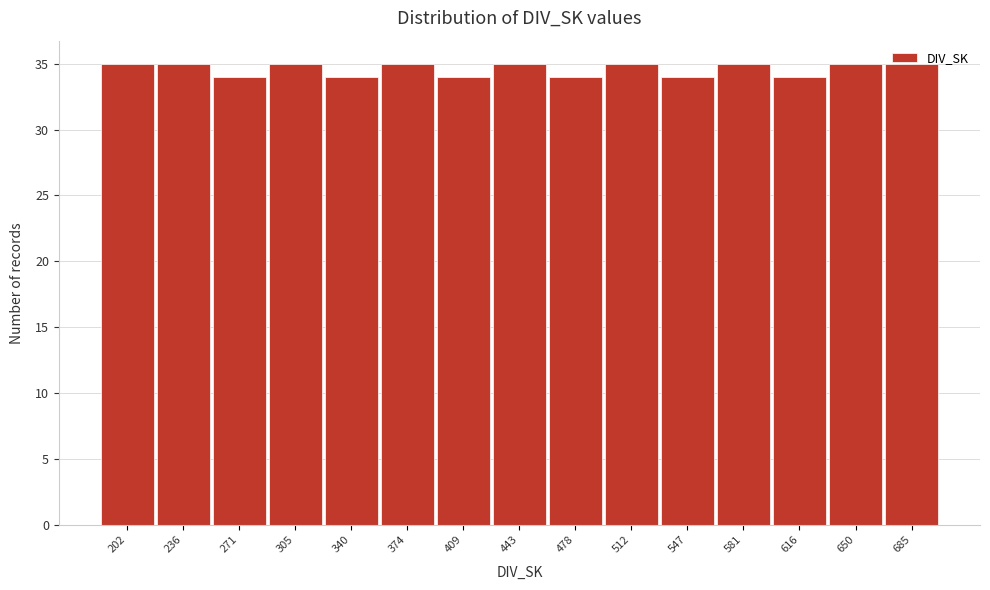

What is the sum of the values at 581 and 443?

70